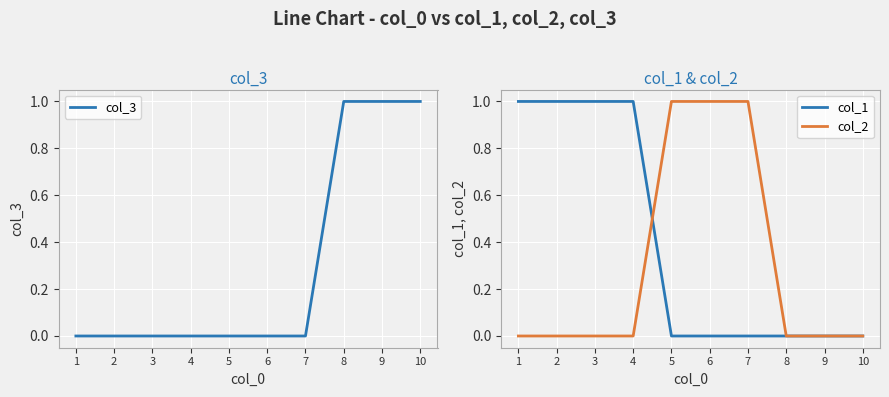

Reading right to left, list all the values displayed in this chart.

col_3: 10=1	9=1	8=1	7=0	6=0	5=0	4=0	3=0	2=0	1=0
col_1: 10=0	9=0	8=0	7=0	6=0	5=0	4=1	3=1	2=1	1=1
col_2: 10=0	9=0	8=0	7=1	6=1	5=1	4=0	3=0	2=0	1=0